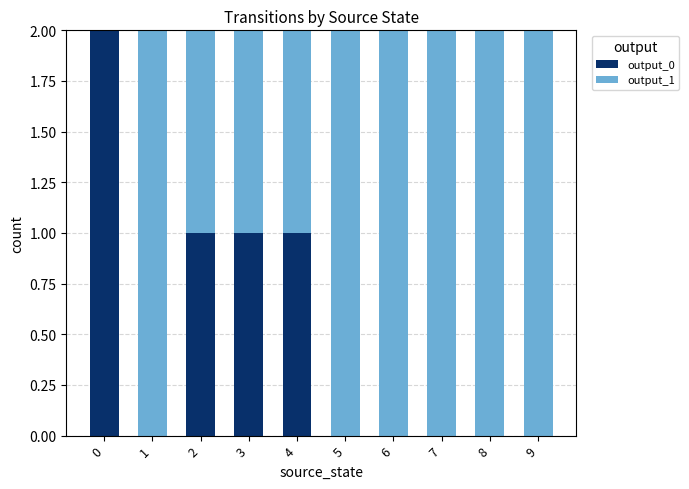

The output_0 series shows 0 at 5. True or false?

True